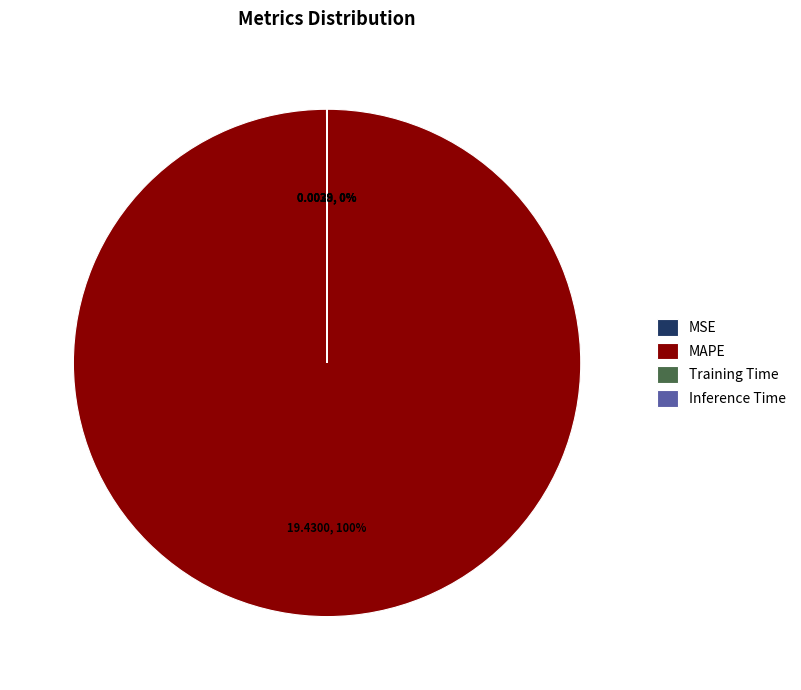

True or false: MAPE accounts for 100% of the total.

True